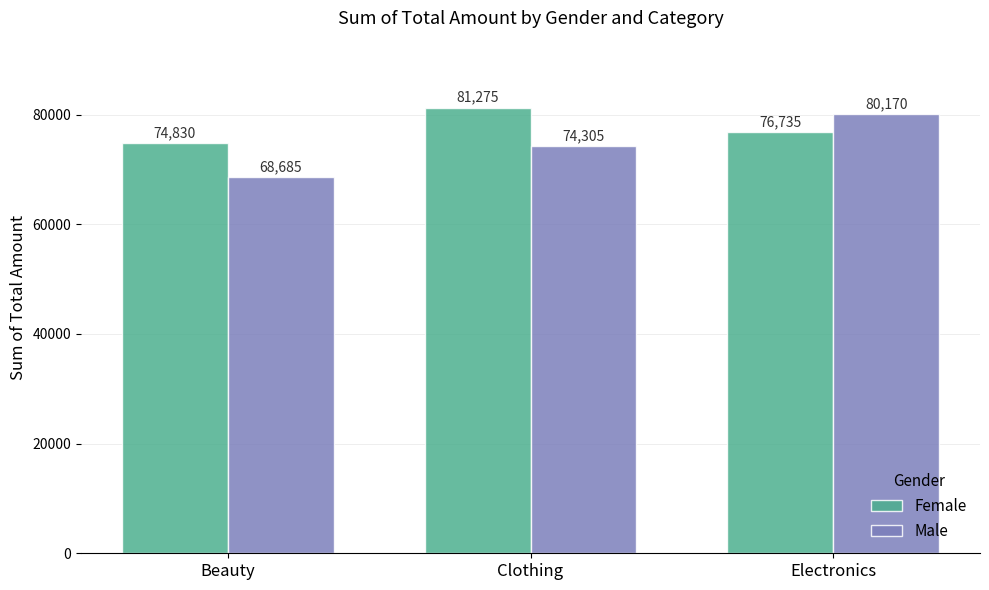

How many values in the Male series are below 74305?

1